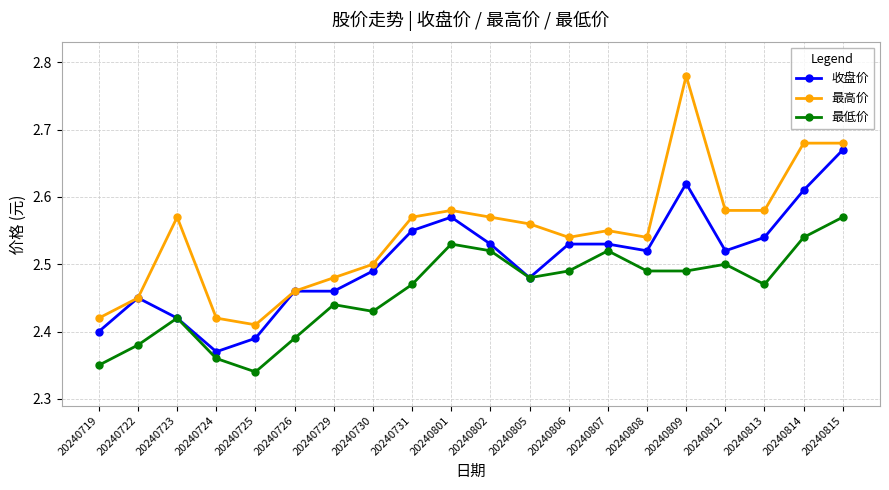

How many lines are shown in the chart?

3